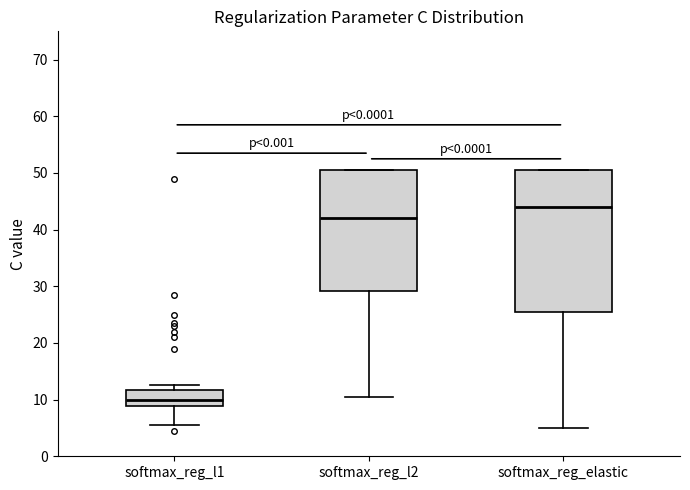

Where is the lower edge of the box for softmax_reg_elastic on the y-axis? The values are not printed on the chart, so give them approximately, as read against the axis.

26